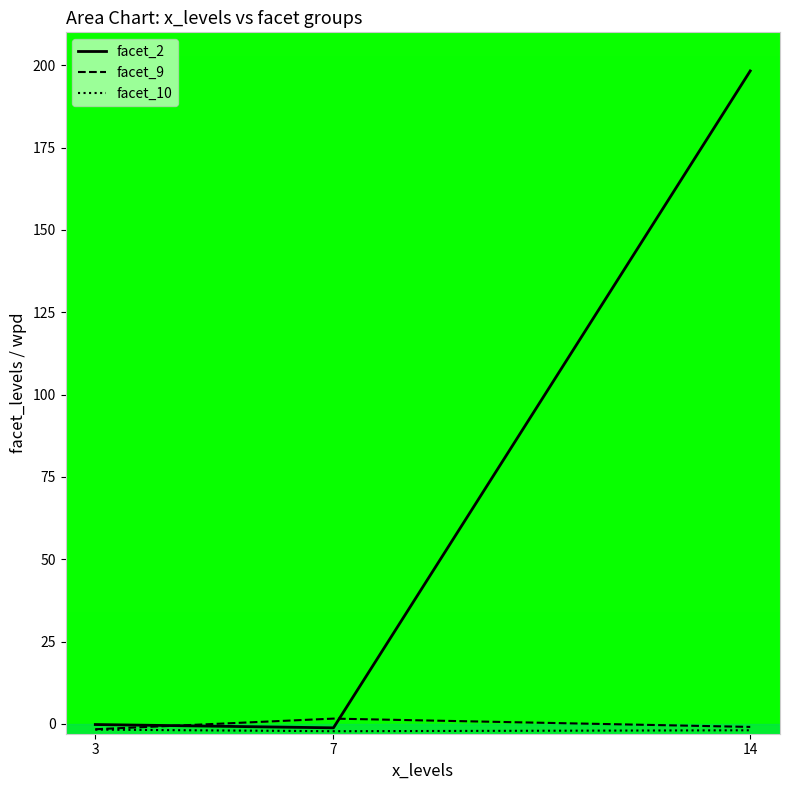

The facet_2 series shows -1.2 at 7. True or false?

True